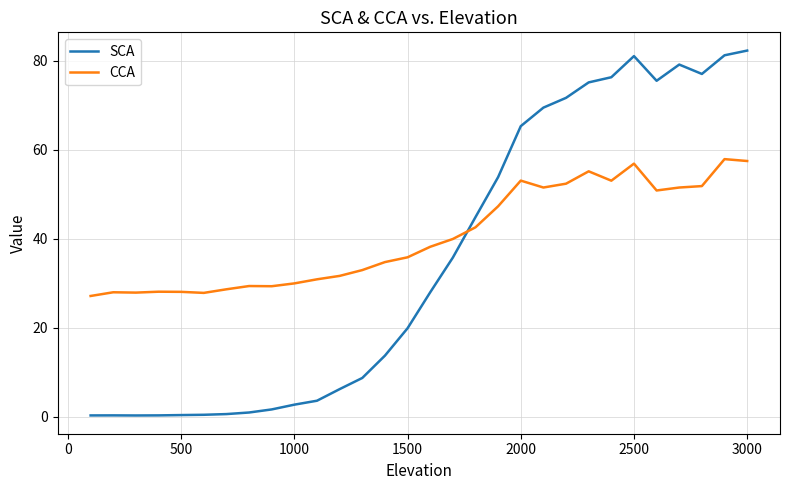

After their last crossing, which series has the higher values: CCA or SCA?

SCA